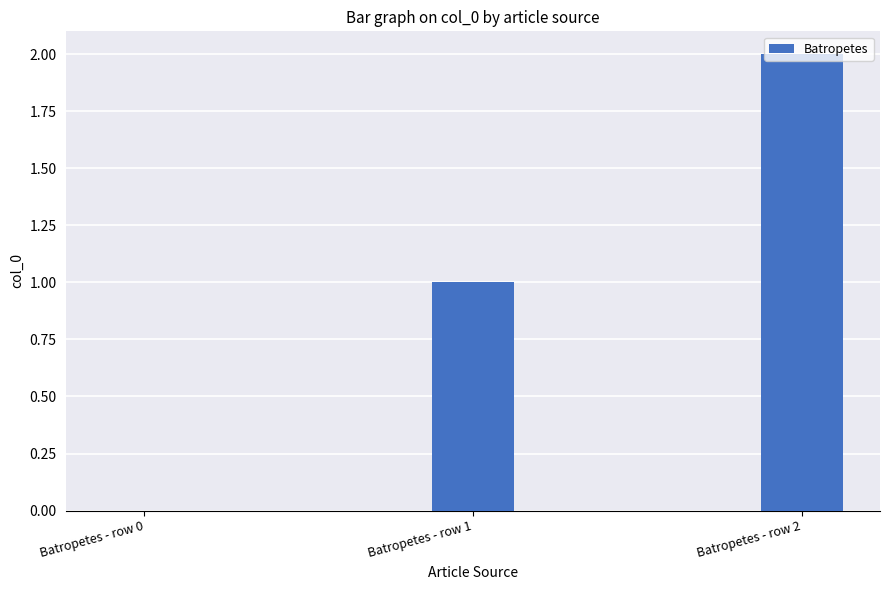

How many values are above zero?

2